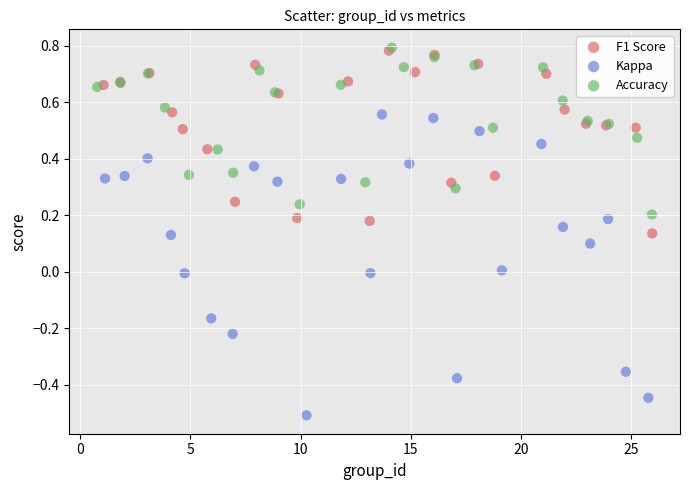

Which series has the widest spread of Y values?

Kappa